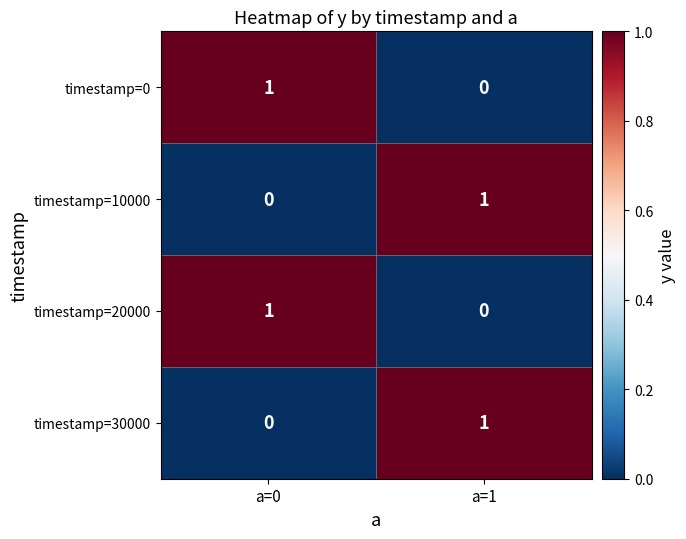

Count the number of data series in this chart.

4